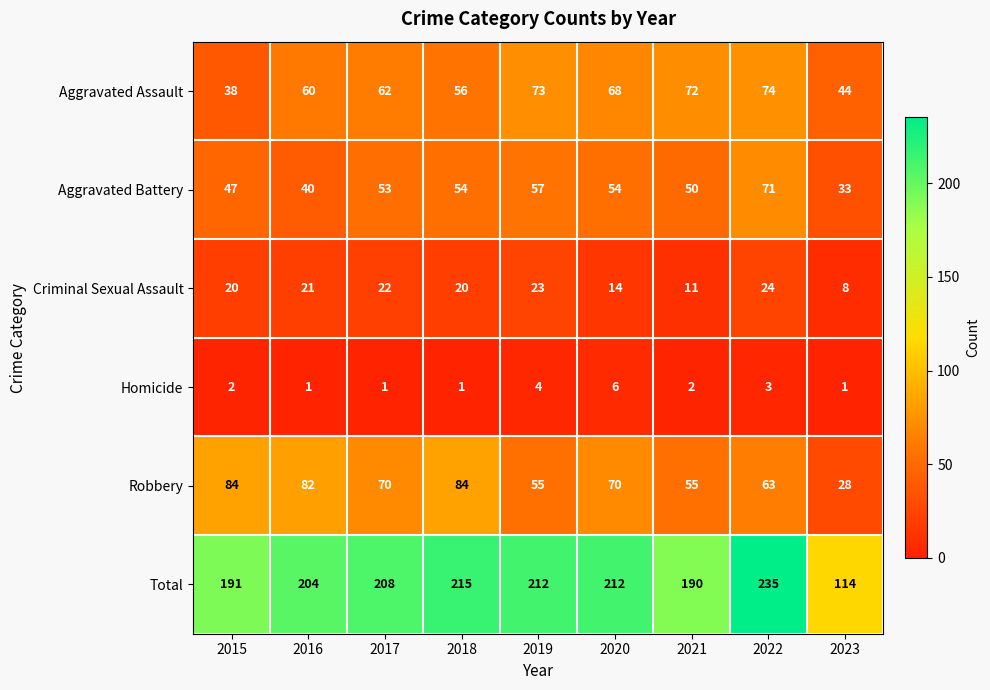

Between 2015 and 2020, which series saw the biggest shift?

Aggravated Assault